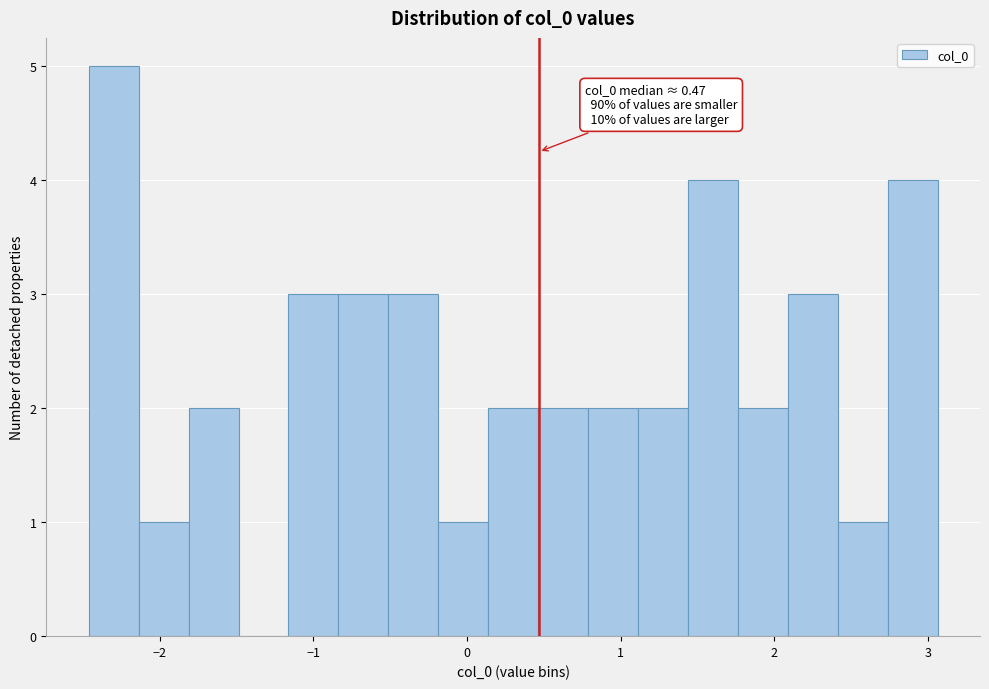

Around what value on the x-axis is the tallest bar? Give the approximate position of its centre, as read against the axis.

-2.3